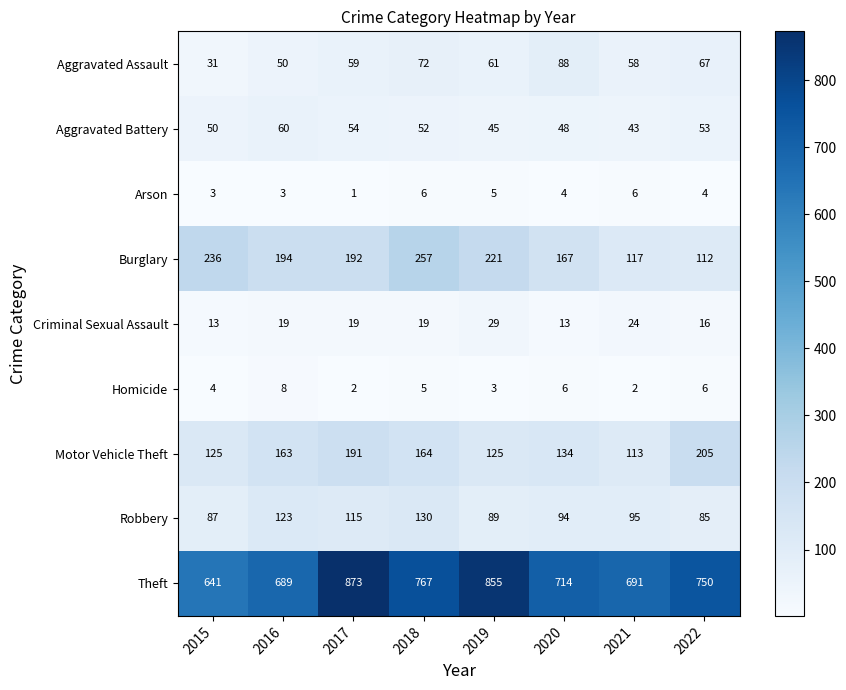

What is the average value of the Robbery series?

102